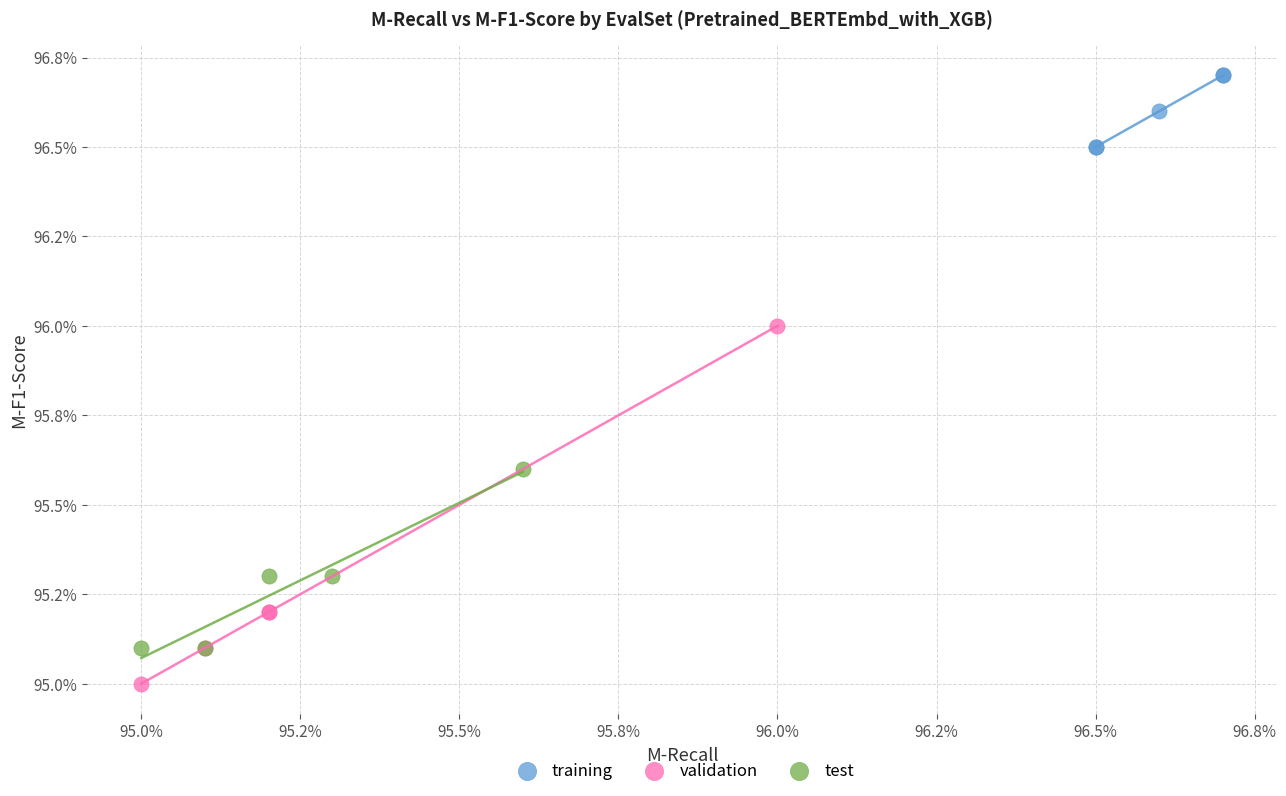

Which series has the largest Y range (max minus min)?

validation